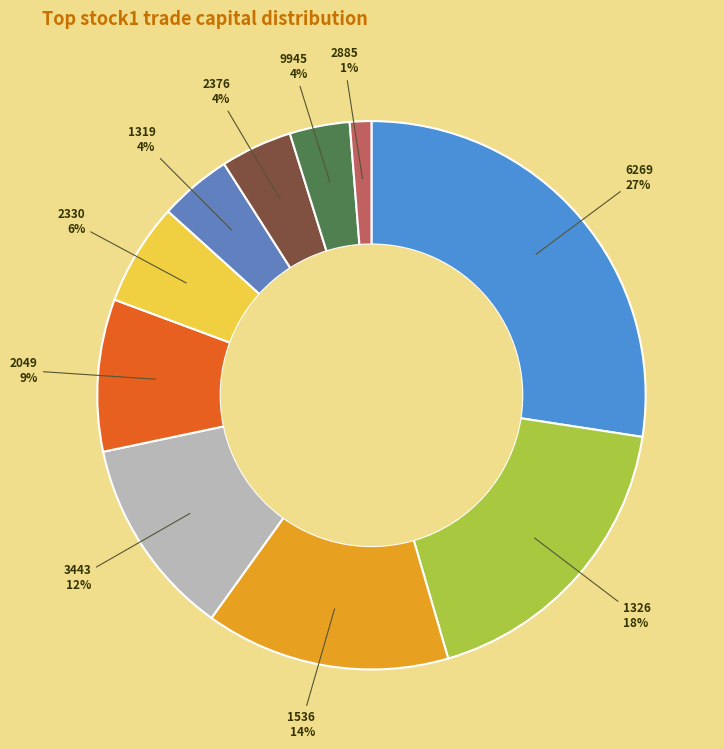

How many segments does this pie chart have?

10